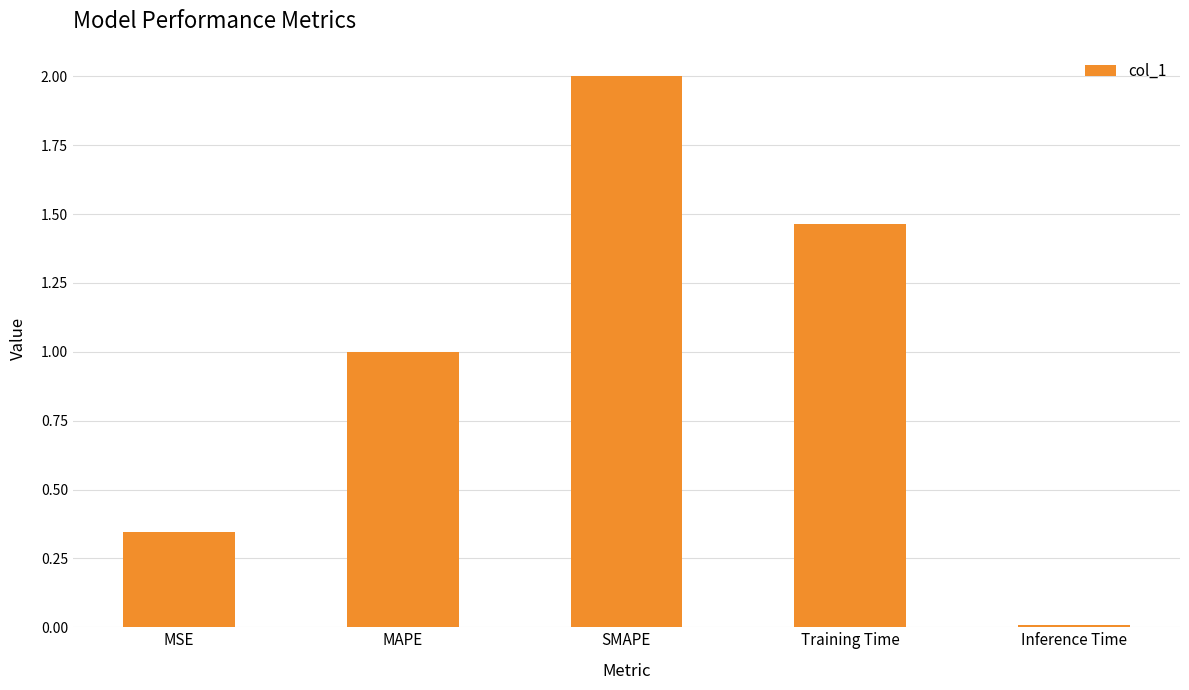

What is the label of the 3rd bar from the left?

SMAPE